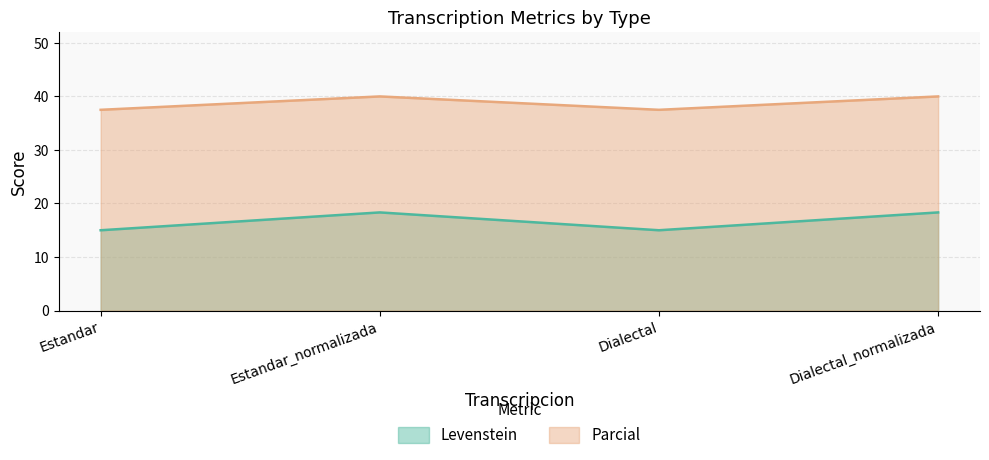

What is the minimum value for Parcial?

37.5